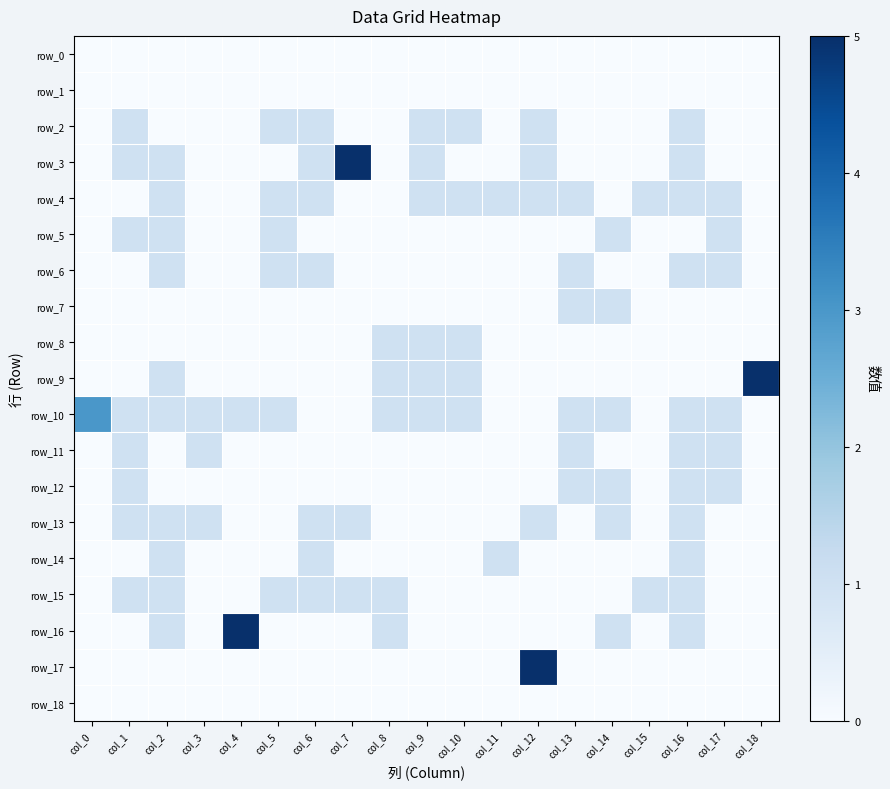

Which series has the largest total across all categories?

row_10